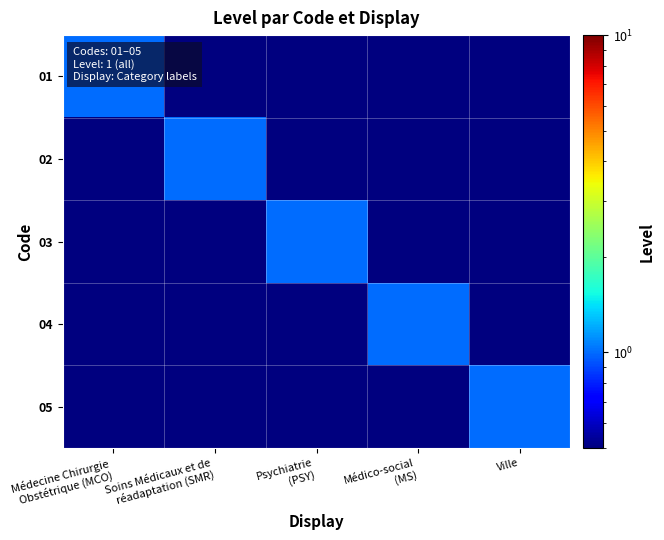

What is the difference between the highest and lowest values at Médico-social
(MS)?

0.9